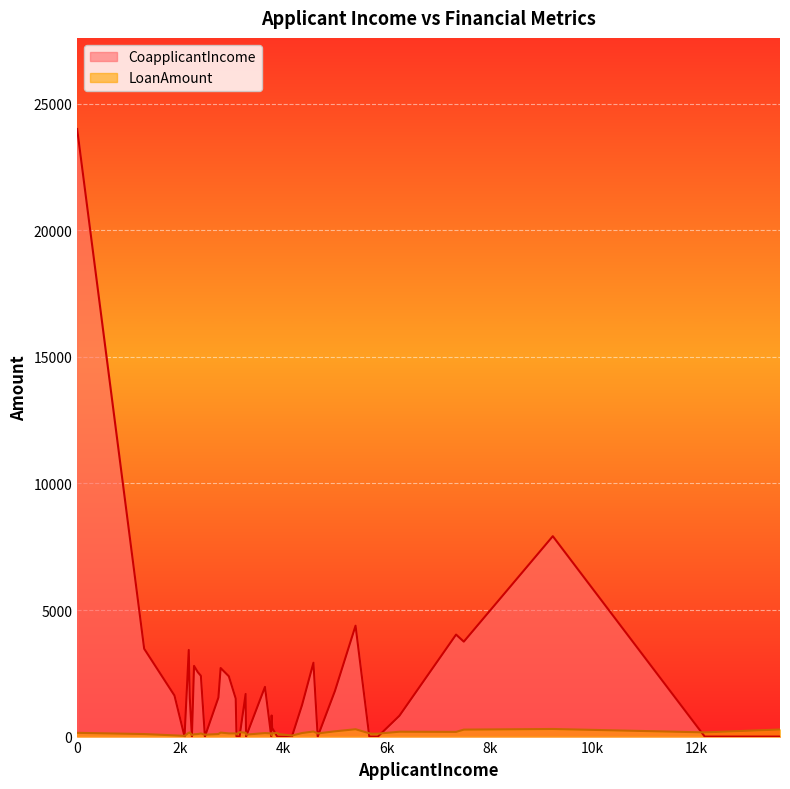

Which series has the largest total across all categories?

CoapplicantIncome